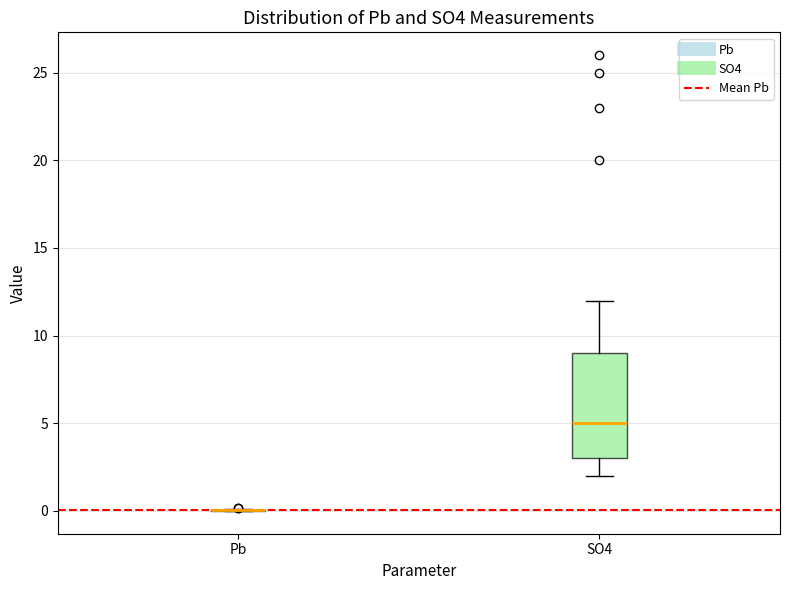

Where does the median line of the box for SO4 sit on the y-axis? The values are not printed on the chart, so give them approximately, as read against the axis.

5